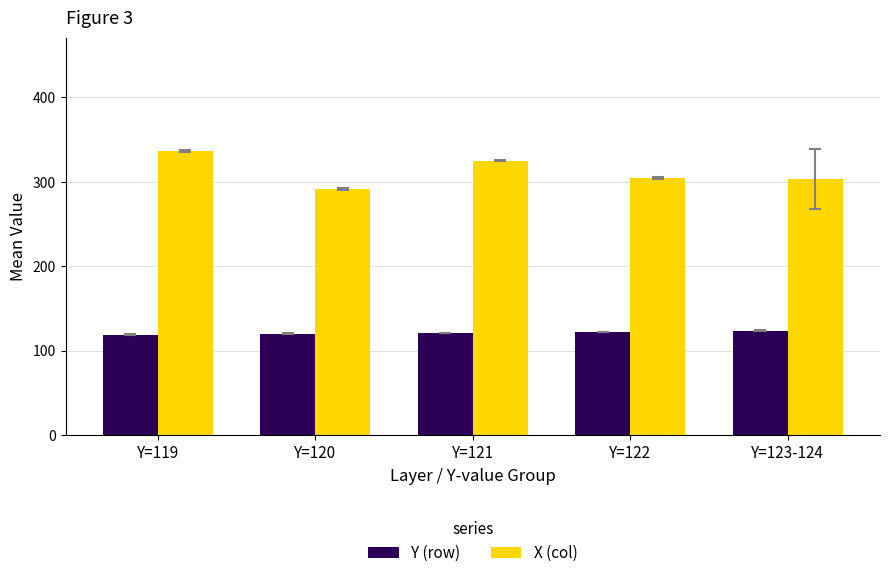

How many distinct data groups are displayed?

2